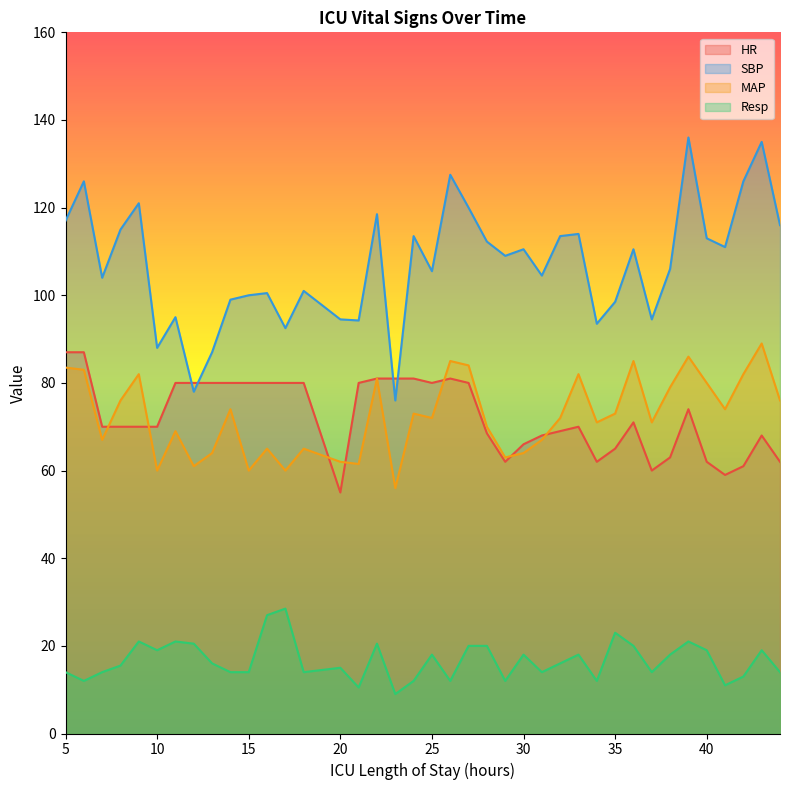

How many intersections are there between SBP and HR?

4